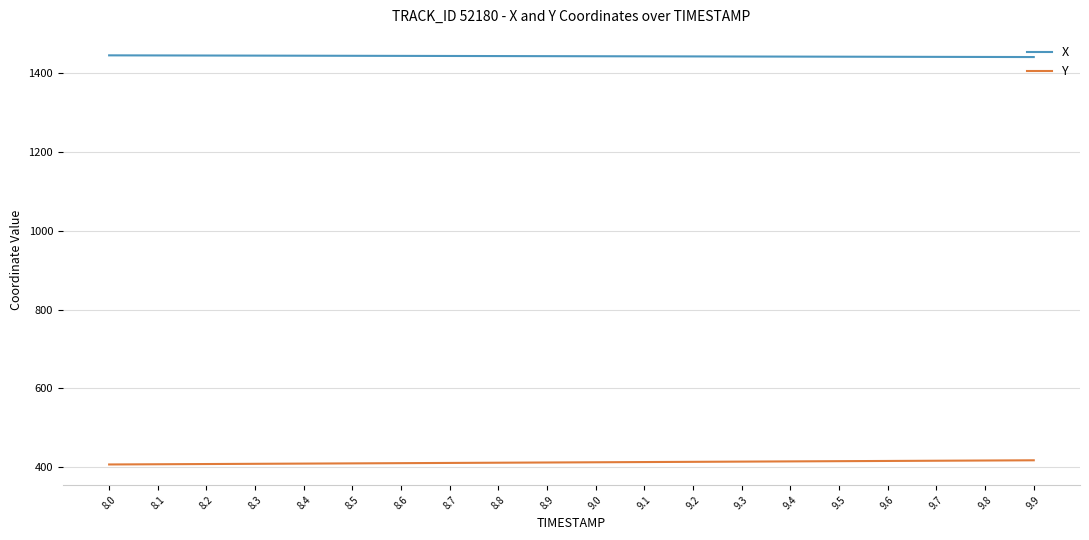

What is the difference between the highest and lowest values at 9.3?

1028.1